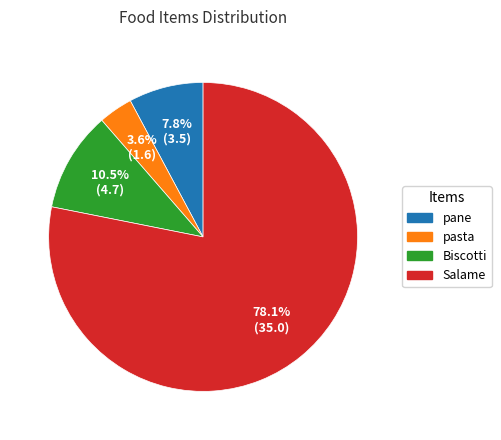

How many slices are in this pie chart?

4